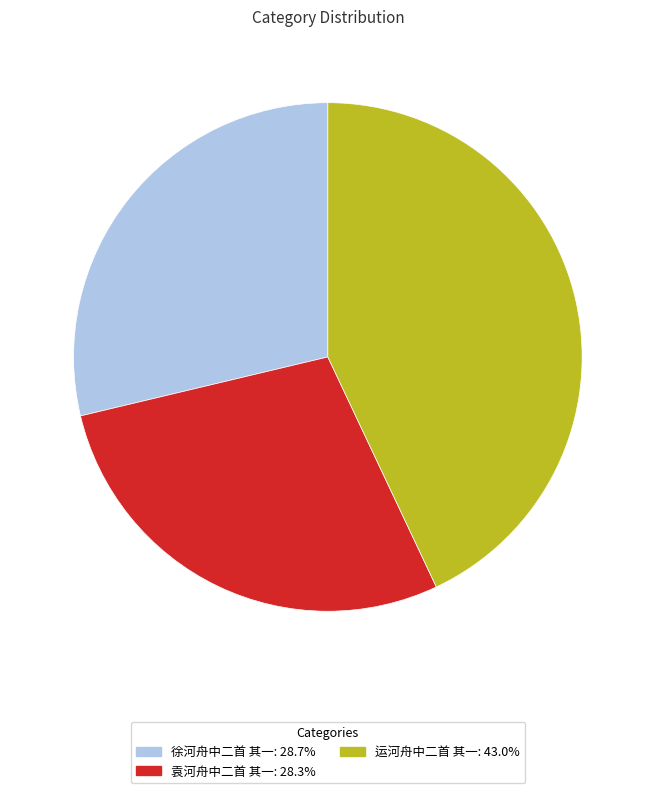

Which category has the biggest portion of the pie?

运河舟中二首 其一